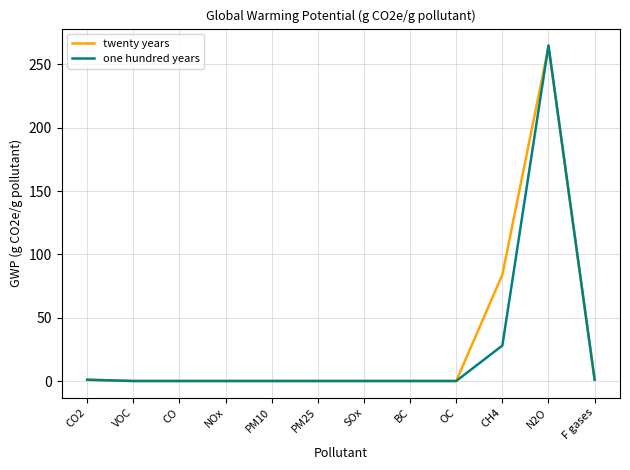

How many lines are shown in the chart?

2